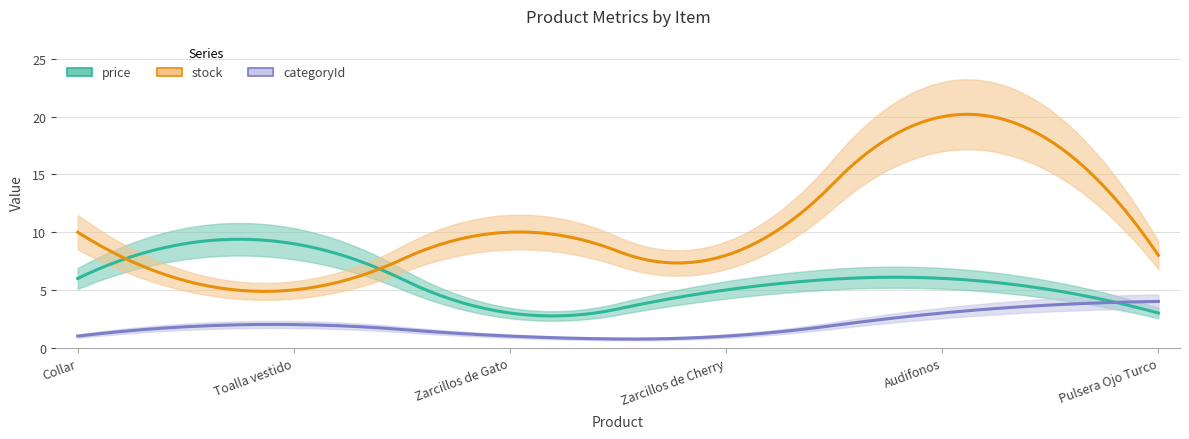

At which label does stock first exceed 10?

Audifonos